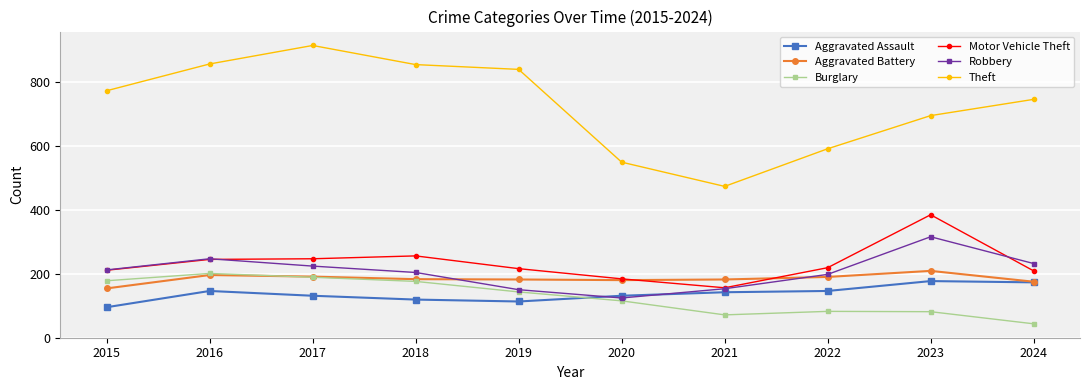

Where is the first local maximum for Robbery?

2016